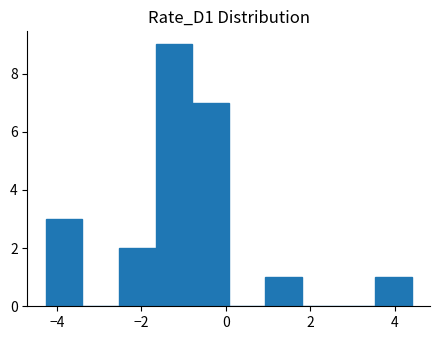

Reading left to right, transcribe this chart: for each bar, give the range it covers on the x-axis and its height. Neither the bar edges nor the heights are printed on the chart, so give them approximately, as read against the axes.

-4.2 to -3.4: 3
-3.4 to -2.6: 0
-2.6 to -1.6: 2
-1.6 to -0.8: 9
-0.8 to 0.0: 7
0.0 to 1.0: 0
1.0 to 1.8: 1
1.8 to 2.6: 0
2.6 to 3.6: 0
3.6 to 4.4: 1